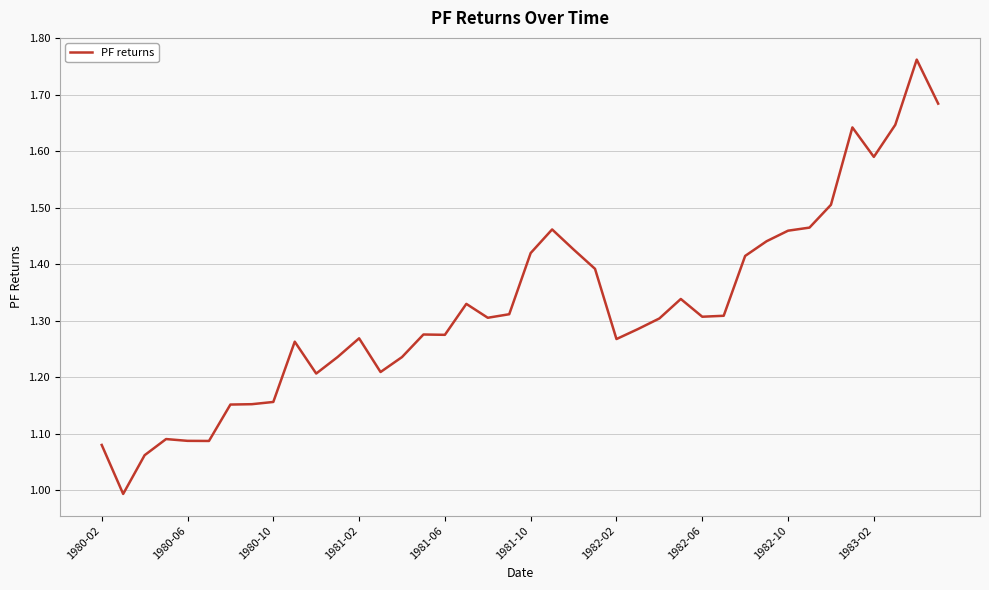

What is the difference between the maximum and minimum values?

0.8